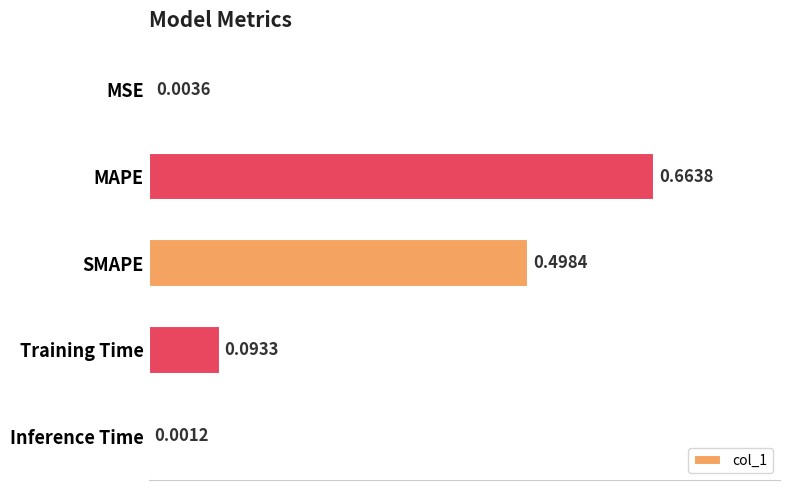

Between Training Time and MSE, which is larger?

Training Time